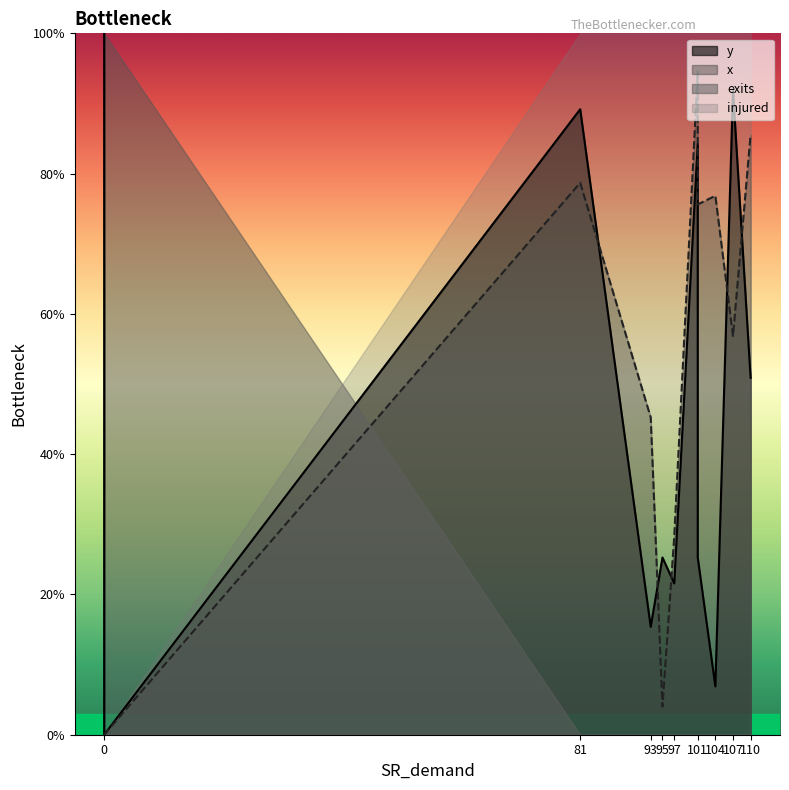

What is the difference between the highest and lowest values at 97?

1.0